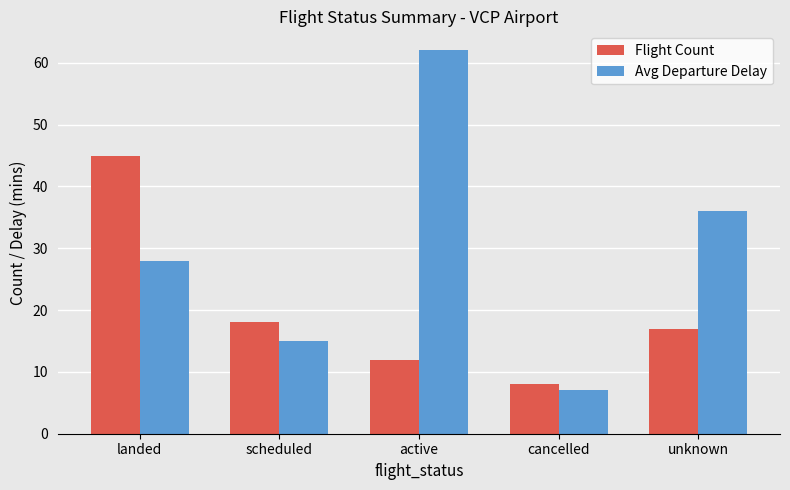

Count the Avg Departure Delay values in the range 15 to 36.

3